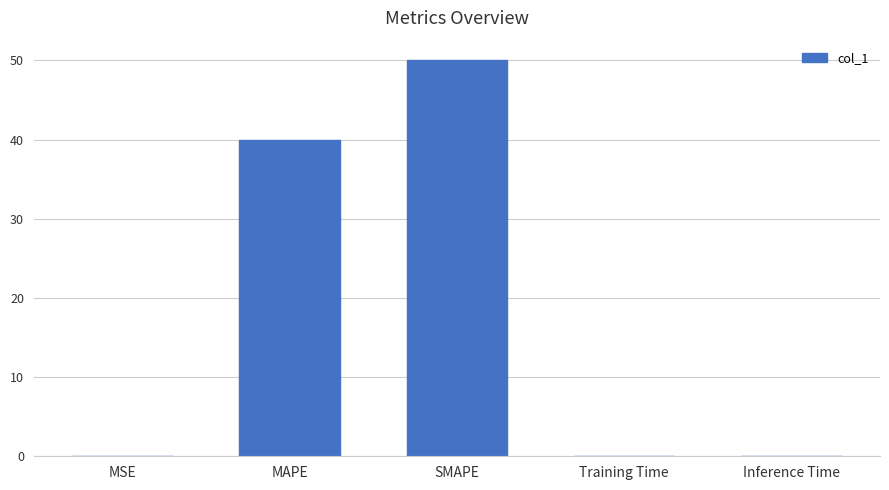

What is the average value?

18.0